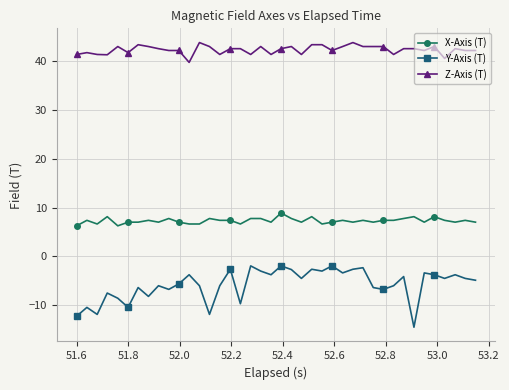

Does the chart display data point markers on the line(s)?

Yes